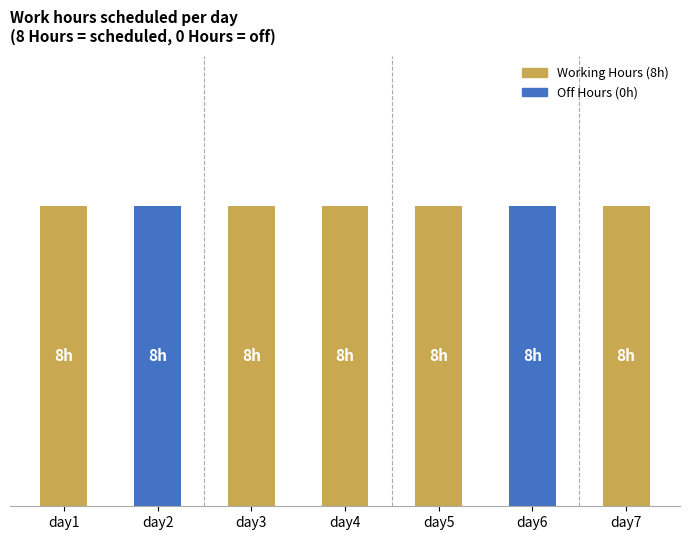

Are the bars horizontal?

No